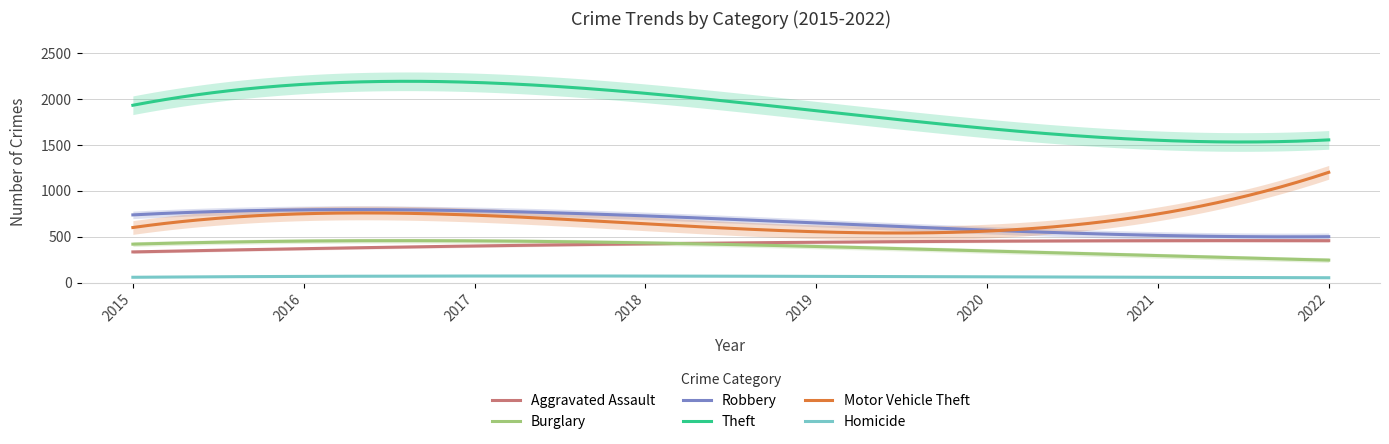

What is the difference between the second highest and minimum values in the Motor Vehicle Theft series?

646.2